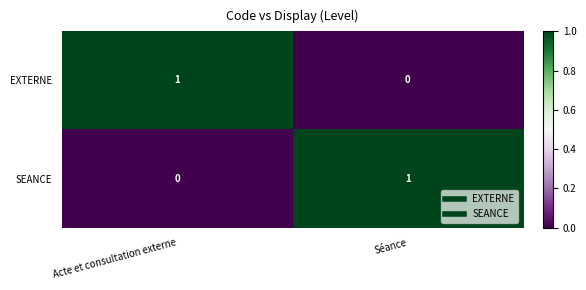

How many distinct data groups are displayed?

2